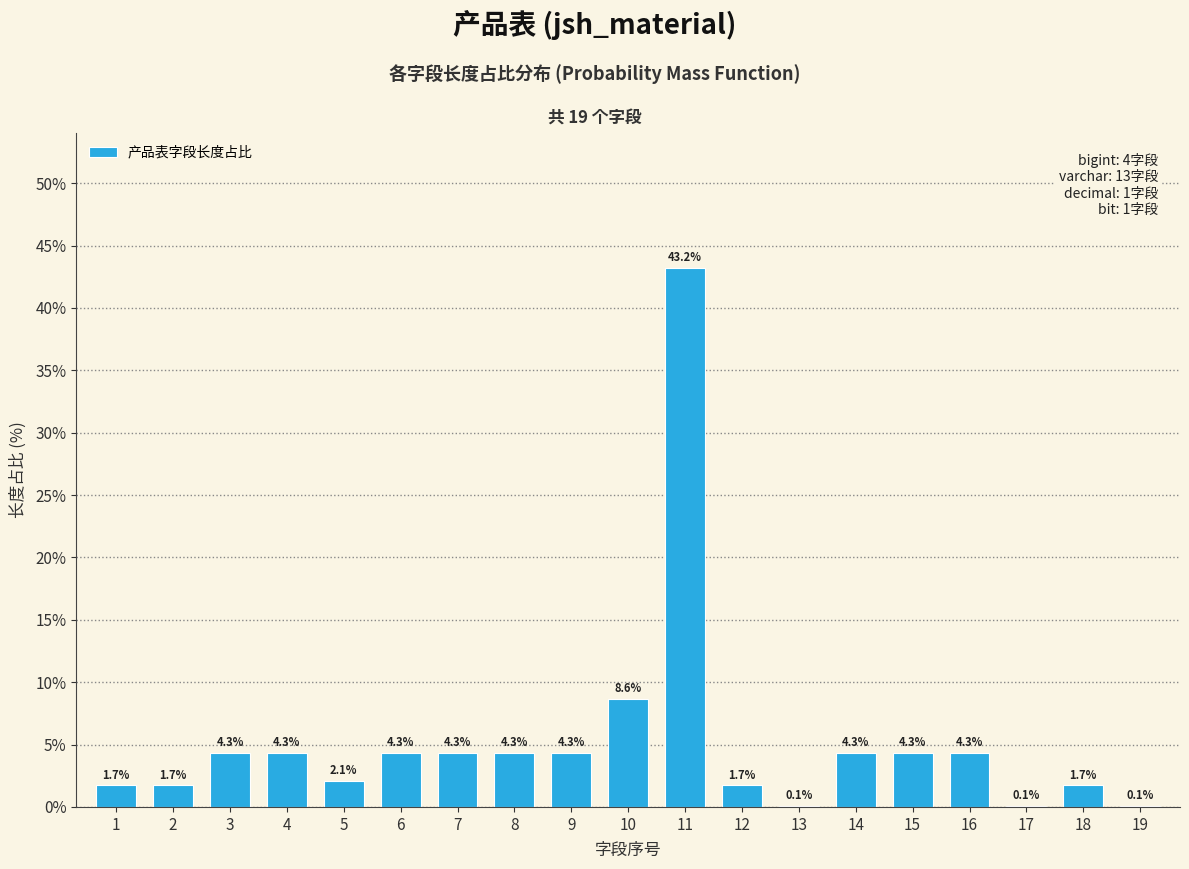

Reading left to right, transcribe all the data shown in this chart.

1=1.7	2=1.7	3=4.3	4=4.3	5=2.1	6=4.3	7=4.3	8=4.3	9=4.3	10=8.6	11=43.2	12=1.7	13=0.1	14=4.3	15=4.3	16=4.3	17=0.1	18=1.7	19=0.1